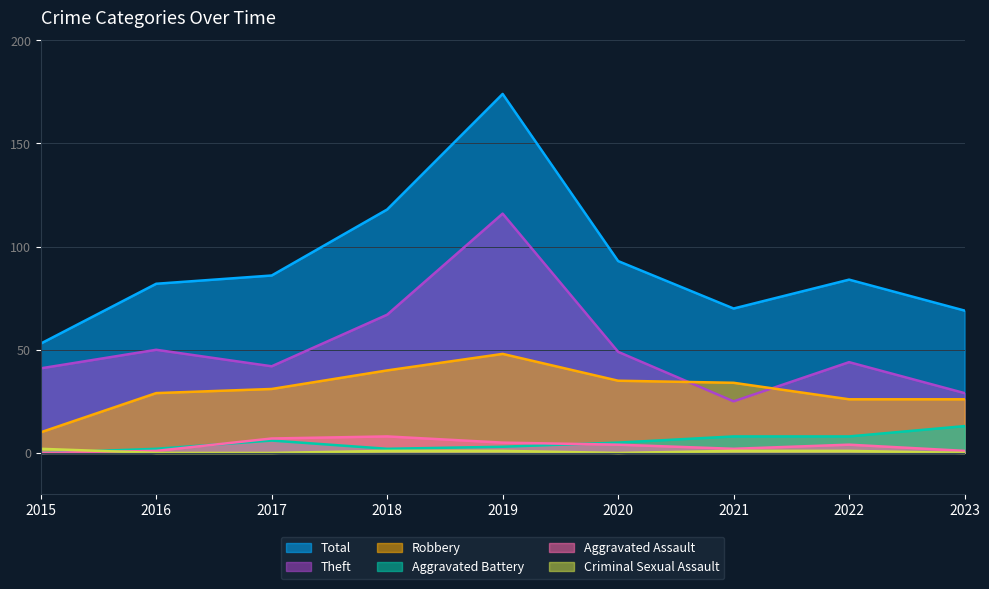

At which category is the sum across all series the highest?

2019